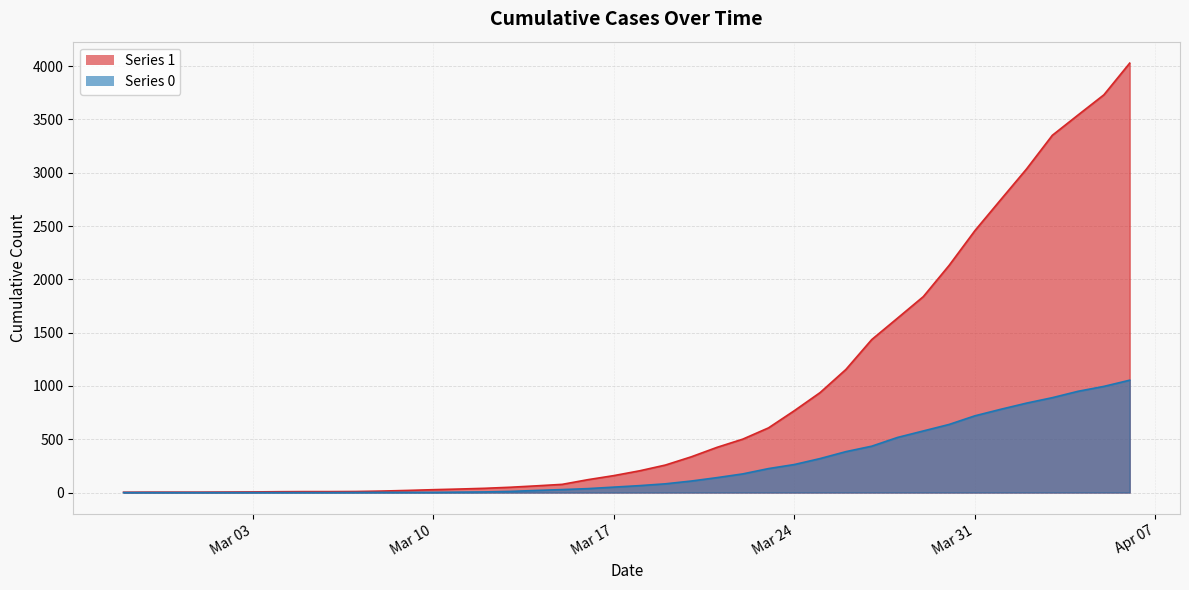

What is the average value of the 1 series?

895